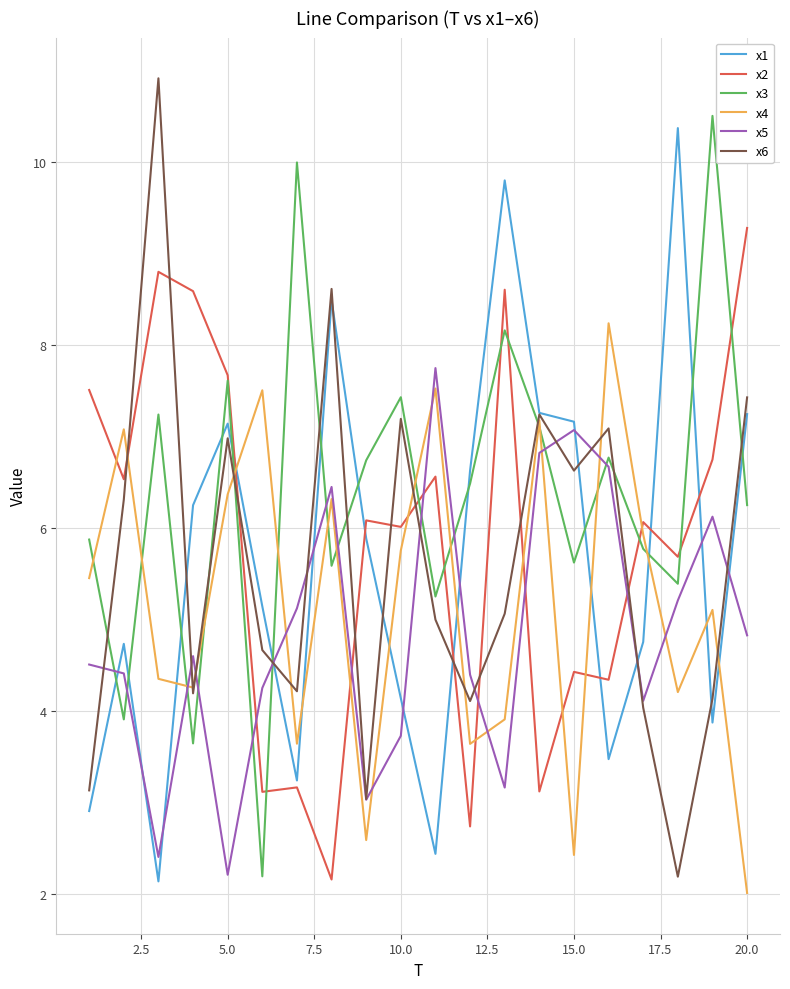

True or false: x2 and x4 cross at least once.

True